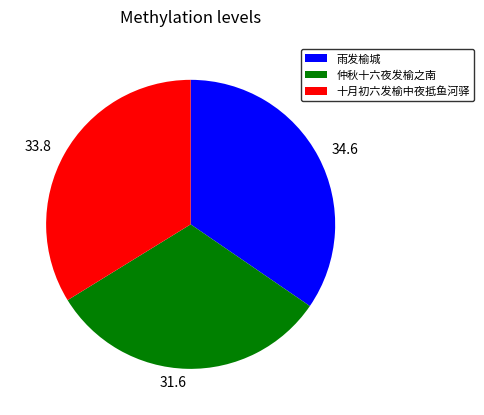

Is it true that 十月初六发榆中夜抵鱼河驿 is 34% of the pie?

True